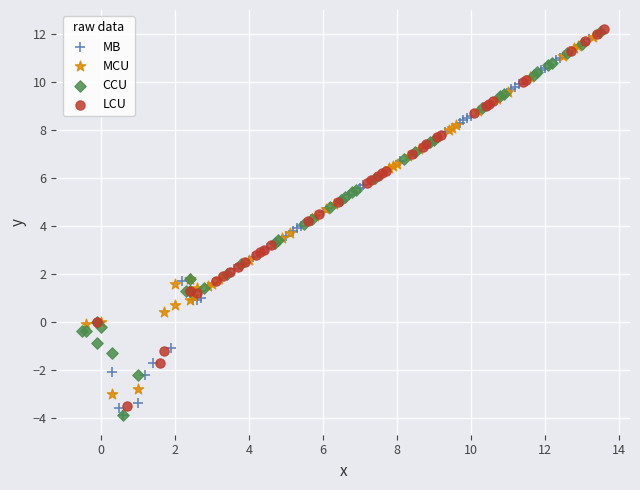

What are all the series names shown in the legend?

MB, MCU, CCU, LCU